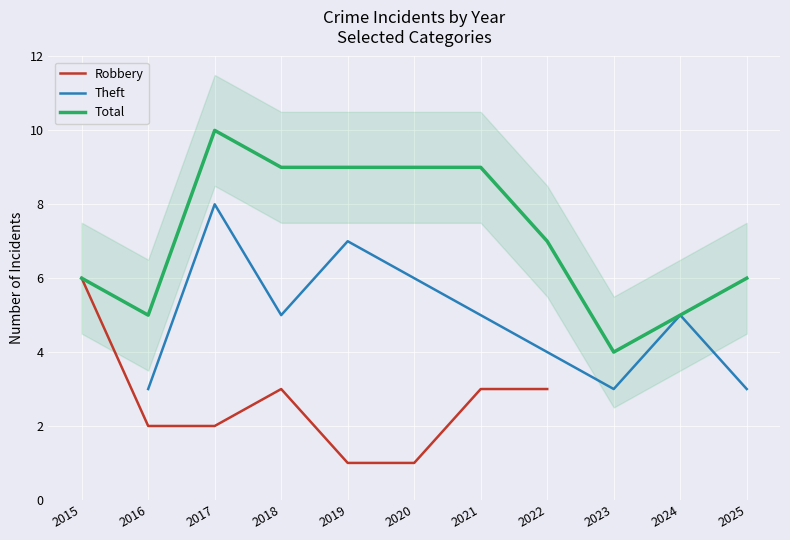

True or false: Total and Robbery cross at least once.

False